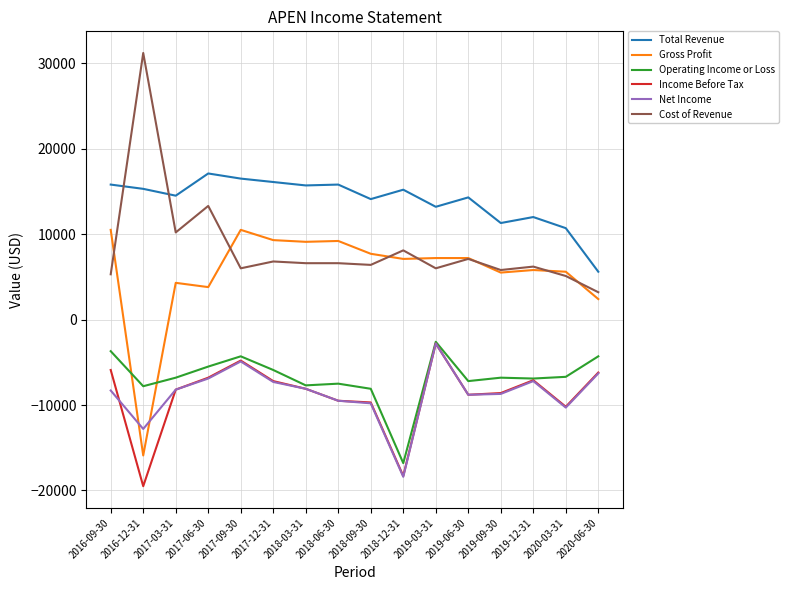

How many categories are shown in the chart?

16